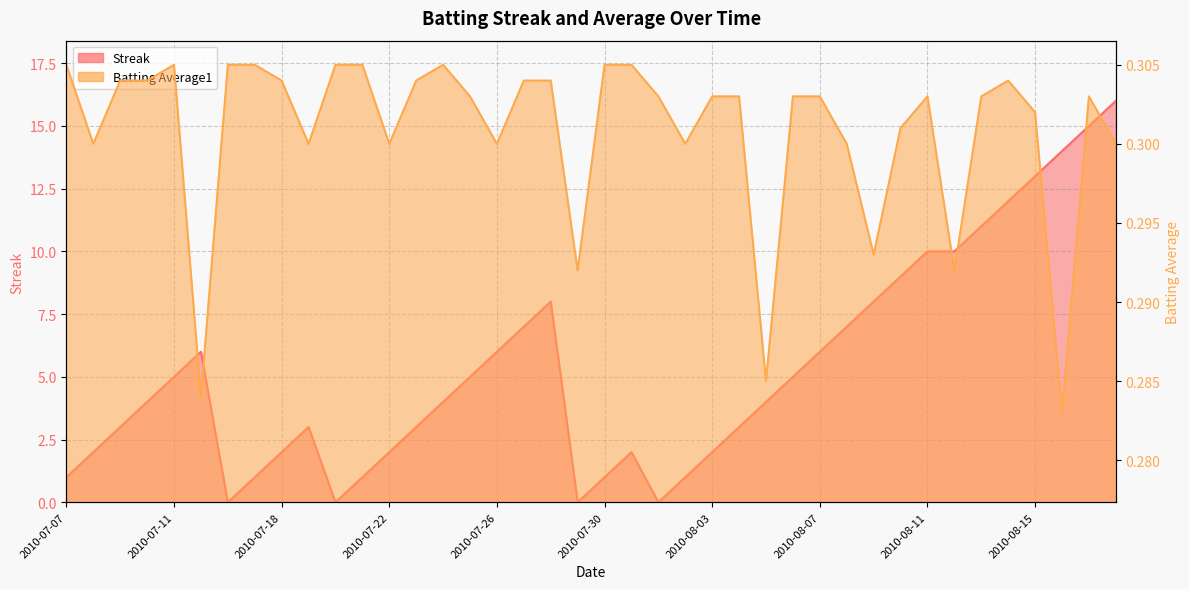

Rank the categories by Streak value from lowest to highest.

2010-07-16, 2010-07-20, 2010-07-29, 2010-08-01, 2010-07-07, 2010-07-17, 2010-07-21, 2010-07-30, 2010-08-02, 2010-07-08, 2010-07-18, 2010-07-22, 2010-07-31, 2010-08-03, 2010-07-09, 2010-07-19, 2010-07-23, 2010-08-04, 2010-07-10, 2010-07-24, 2010-08-05, 2010-07-11, 2010-07-25, 2010-08-06, 2010-07-15, 2010-07-26, 2010-08-07, 2010-07-27, 2010-08-08, 2010-07-28, 2010-08-09, 2010-08-10, 2010-08-11, 2010-08-12, 2010-08-13, 2010-08-14, 2010-08-15, 2010-08-16, 2010-08-17, 2010-08-18